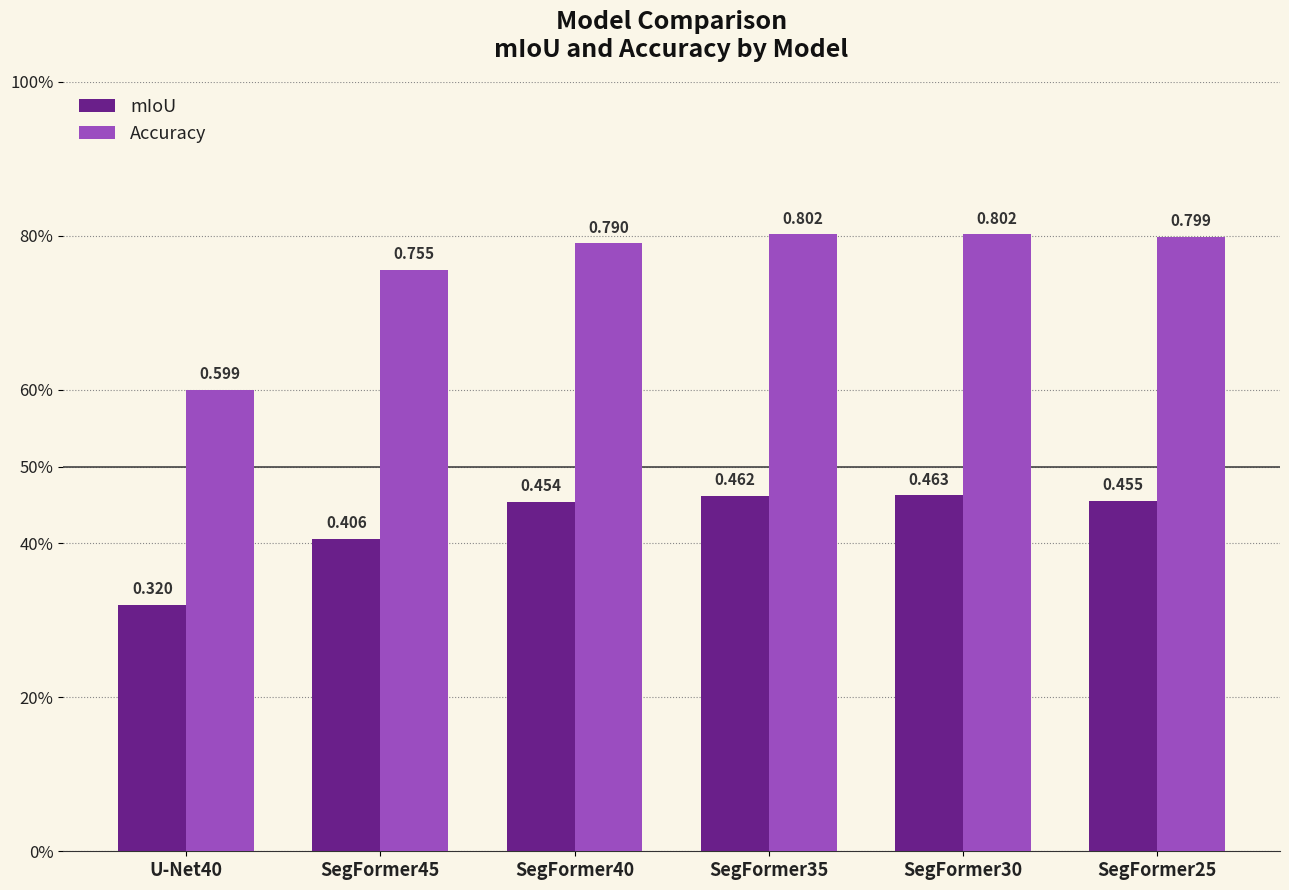

Does the chart contain stacked bars?

No